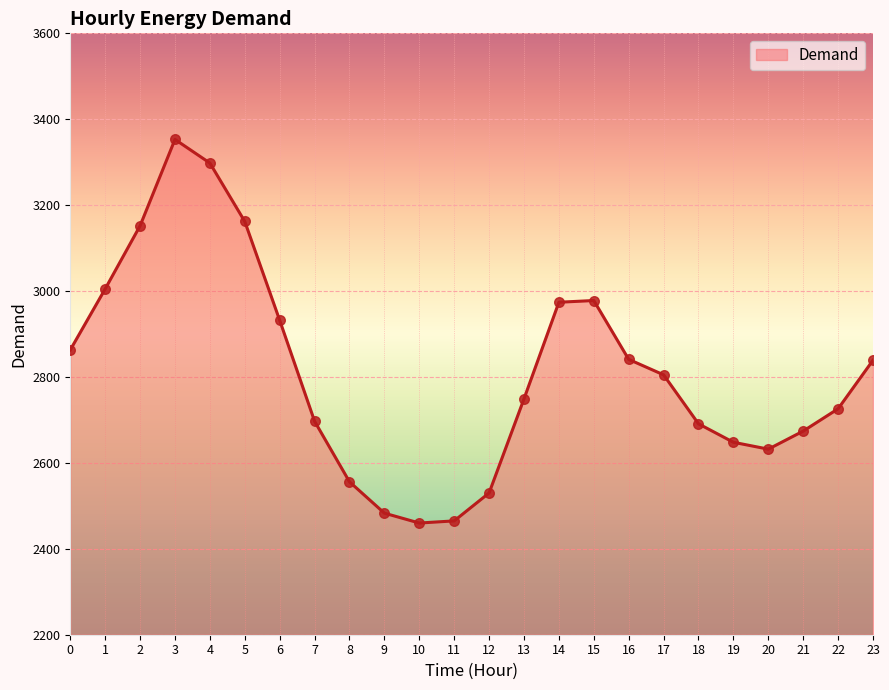

Which has a higher value, 2 or 7?

2